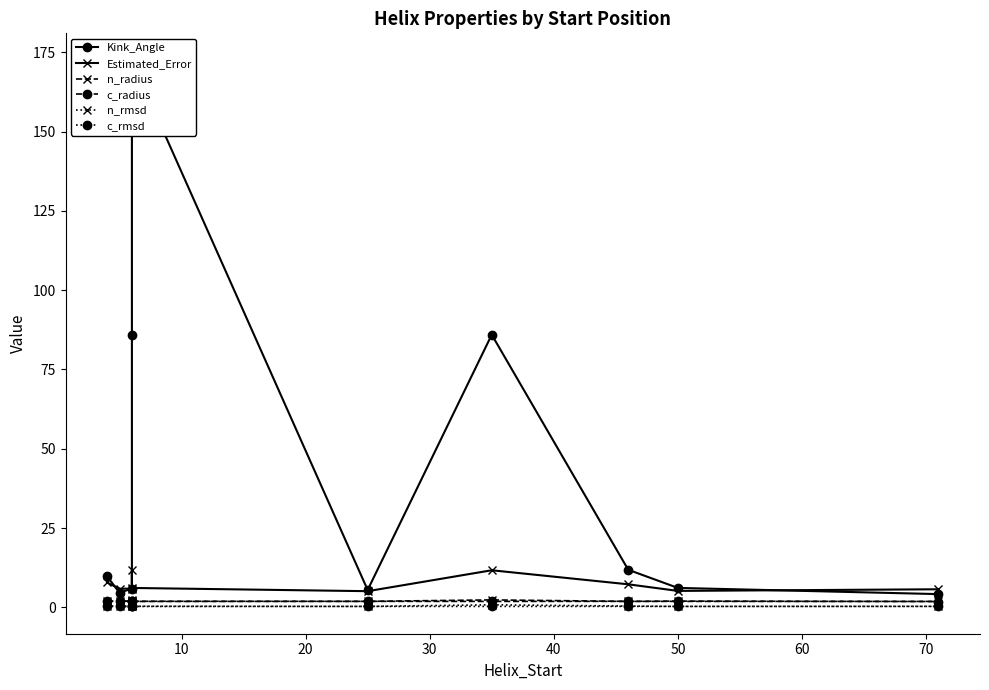

Reading left to right, transcribe all the data shown in this chart.

Kink_Angle: 9.8	4.6	5.9	86.0	172.4	5.5	86.0	11.8	6.1	4.2
Estimated_Error: 7.8	5.9	5.9	11.7	6.1	5.1	11.7	7.3	5.2	5.7
n_radius: 1.9	1.9	1.9	2.3	1.9	1.9	2.3	1.9	1.9	1.9
c_radius: 1.9	2.0	2.0	1.9	1.9	1.9	1.9	1.9	2.0	1.8
n_rmsd: 0.4	0.3	0.3	0.8	0.3	0.3	0.8	0.4	0.3	0.3
c_rmsd: 0.3	0.3	0.3	0.3	0.3	0.3	0.3	0.3	0.3	0.3